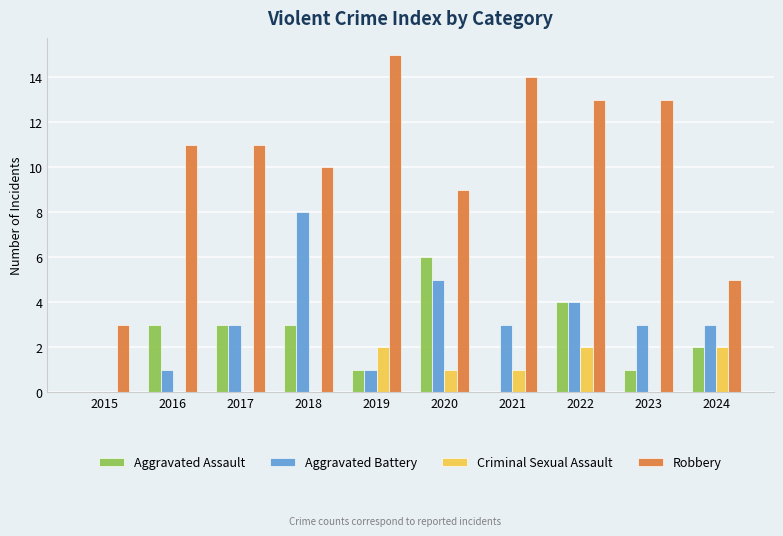

Read the Aggravated Assault value at 2019.

1